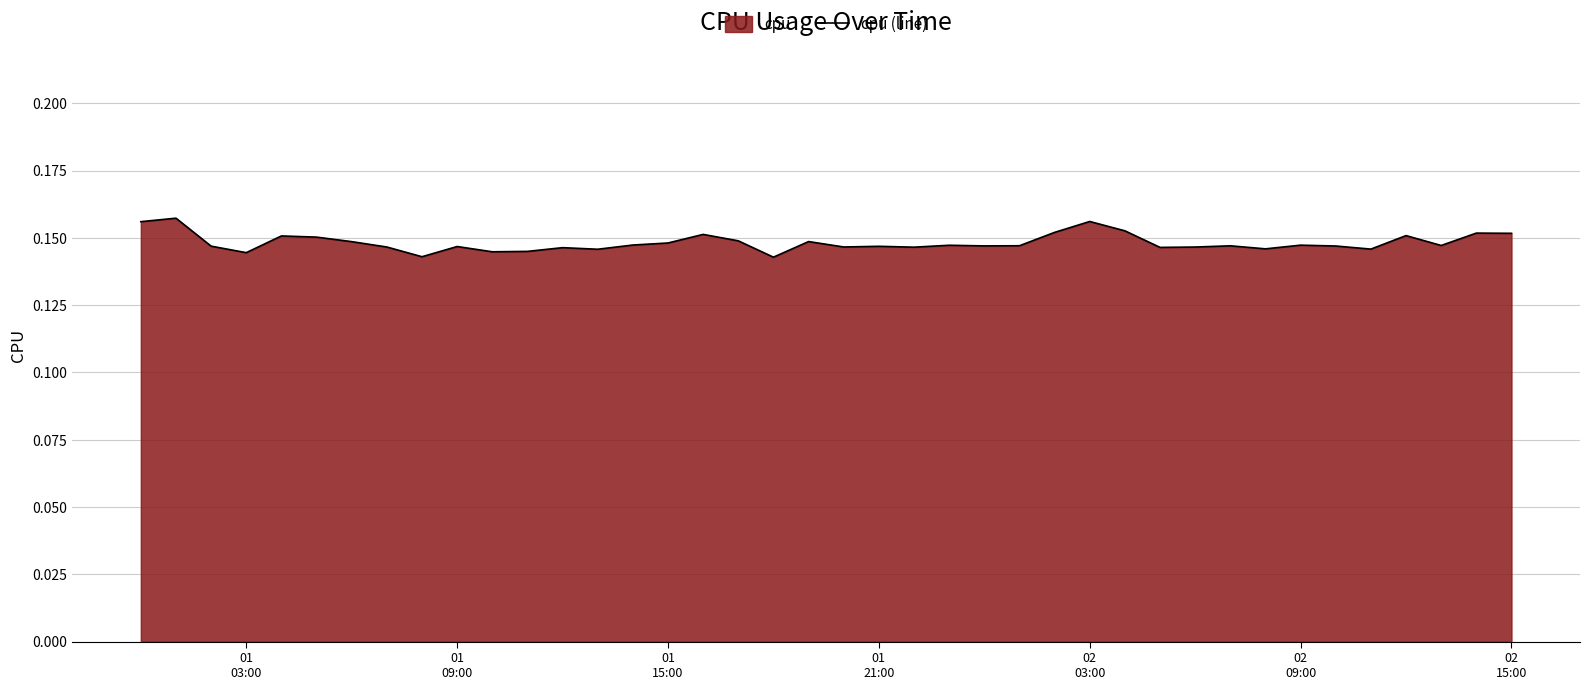

What is the value of the 30th point from the left?

0.1